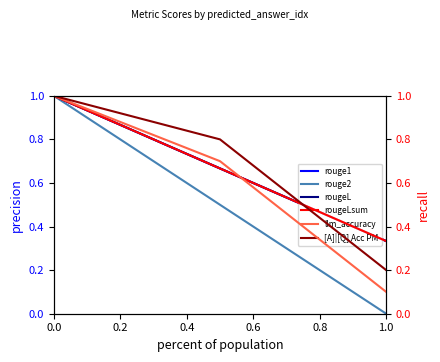

Rank the series at 0.0 from lowest to highest value.

rouge1, rouge2, rougeL, rougeLsum, llm_accuracy, [A]|[Q] Acc PM